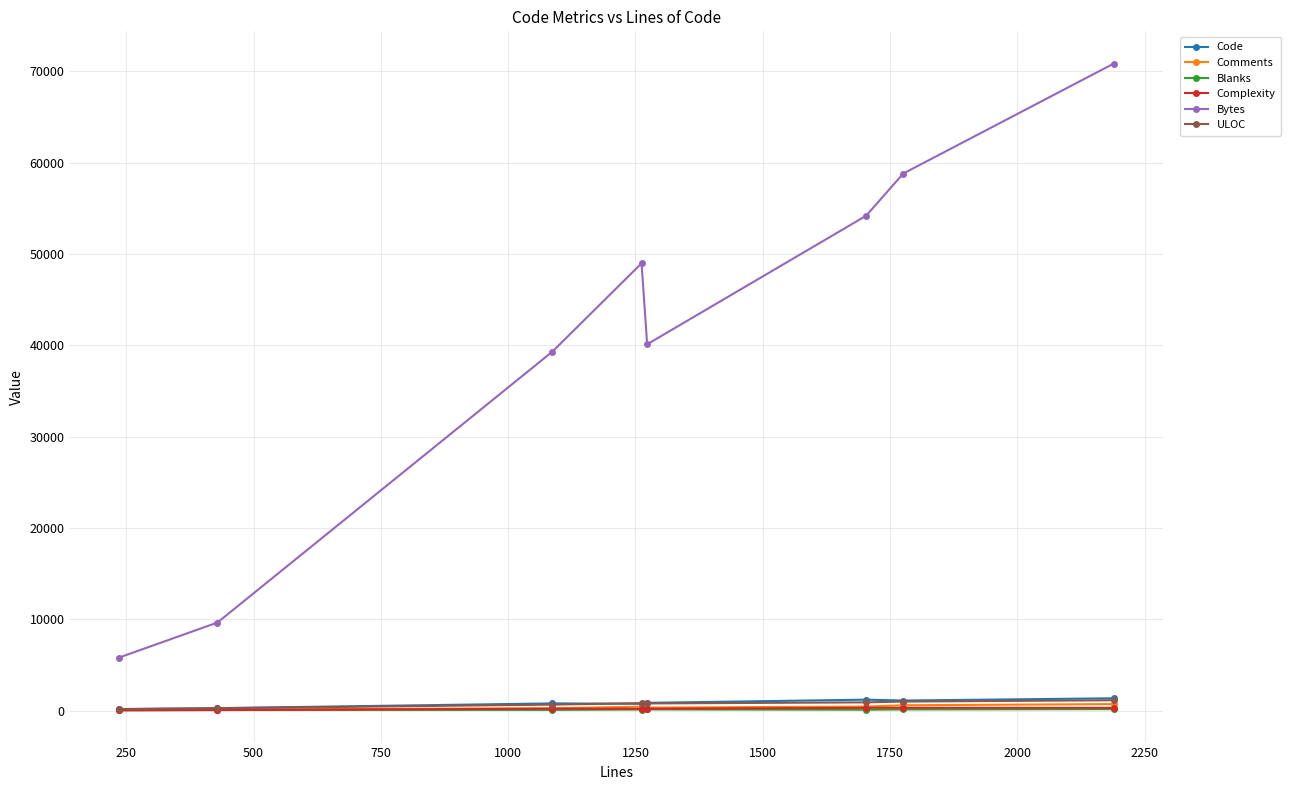

How many interior local valleys does the Bytes series have?

1